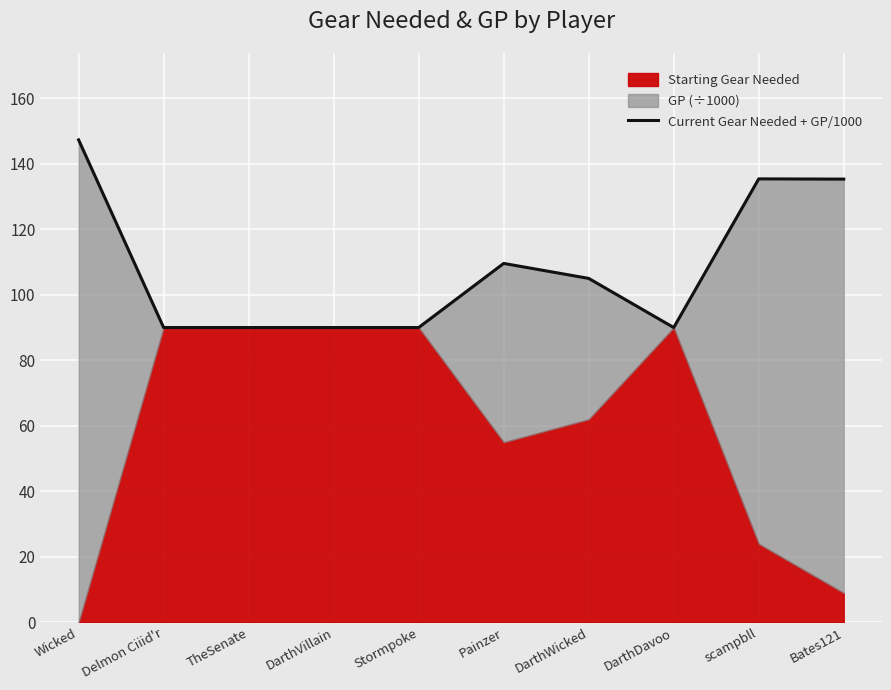

What is the label of the 6th point from the left?

Painzer